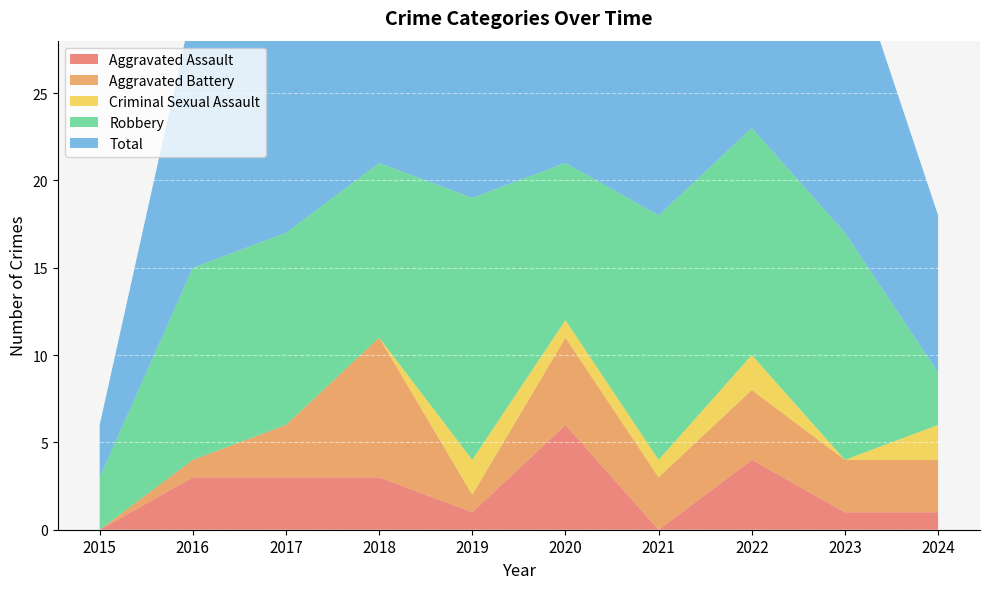

Reading left to right, transcribe all the data shown in this chart.

Aggravated Assault: 2015=0	2016=3	2017=3	2018=3	2019=1	2020=6	2021=0	2022=4	2023=1	2024=1
Aggravated Battery: 2015=0	2016=1	2017=3	2018=8	2019=1	2020=5	2021=3	2022=4	2023=3	2024=3
Criminal Sexual Assault: 2015=0	2016=0	2017=0	2018=0	2019=2	2020=1	2021=1	2022=2	2023=0	2024=2
Robbery: 2015=3	2016=11	2017=11	2018=10	2019=15	2020=9	2021=14	2022=13	2023=13	2024=3
Total: 2015=3	2016=15	2017=17	2018=21	2019=20	2020=21	2021=18	2022=23	2023=17	2024=9